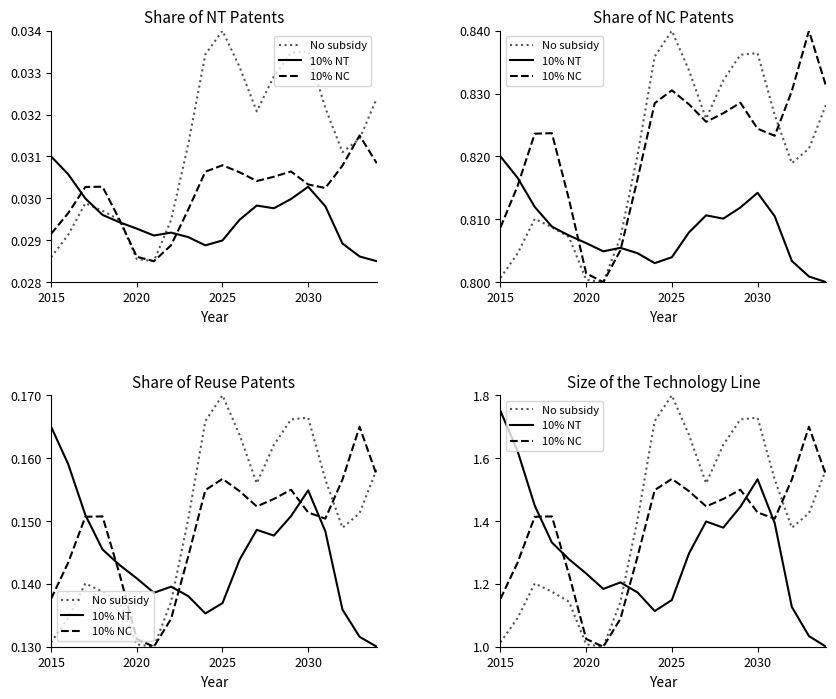

True or false: 10% NT has more than 0 points higher than both neighbors.

True